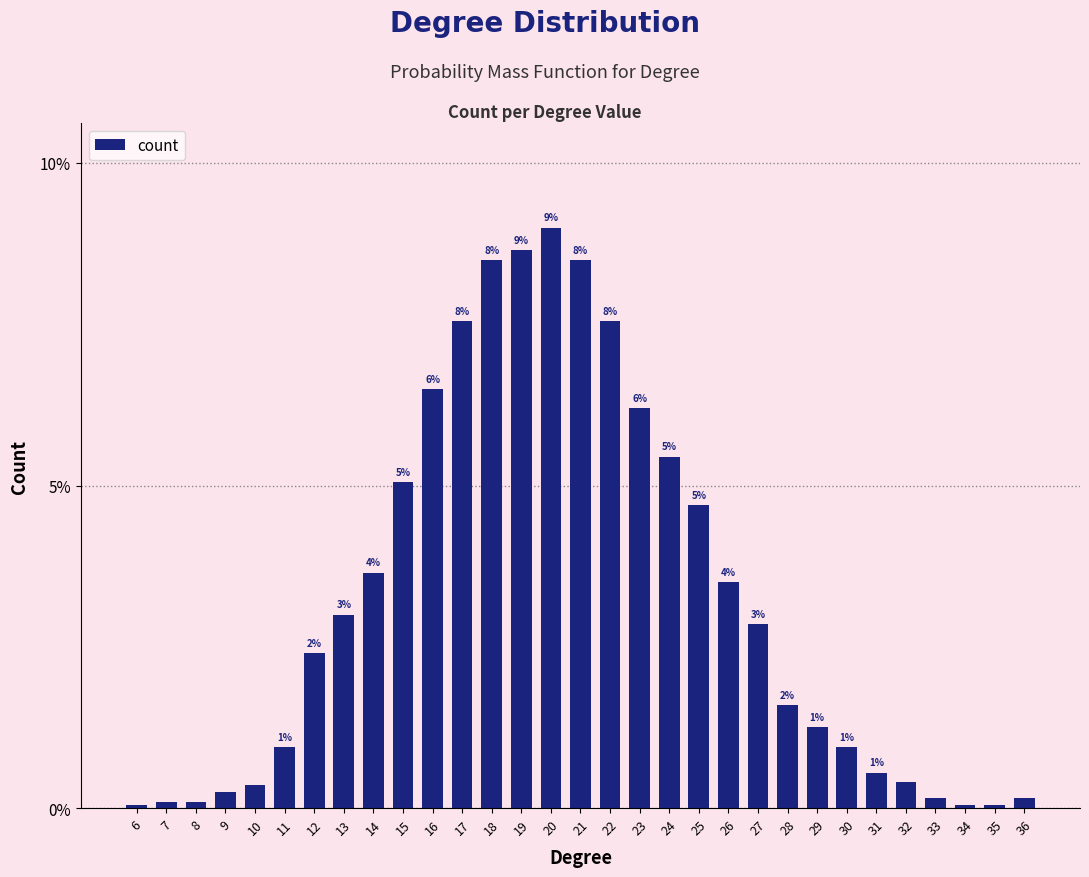

How many bars are there in total?

31